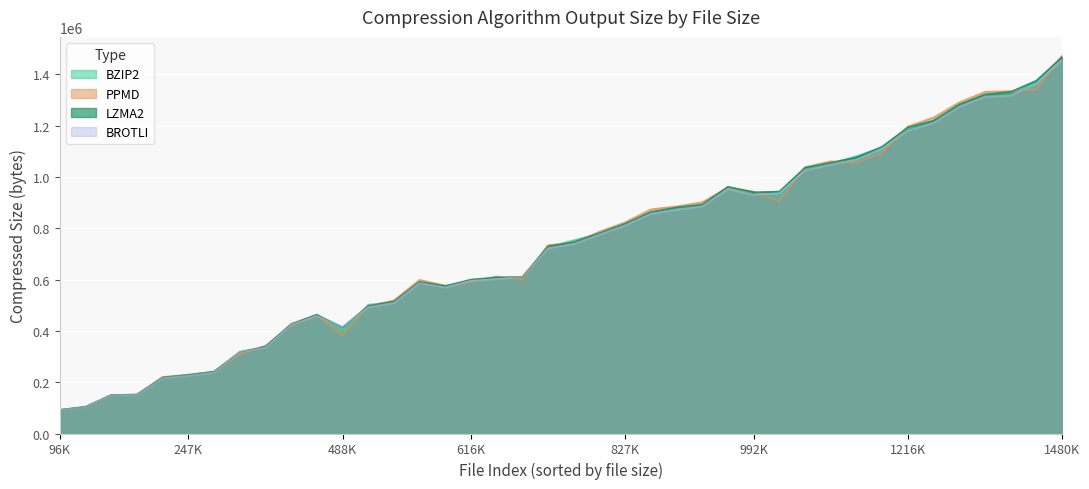

How many times do PPMD and BZIP2 cross each other?

24